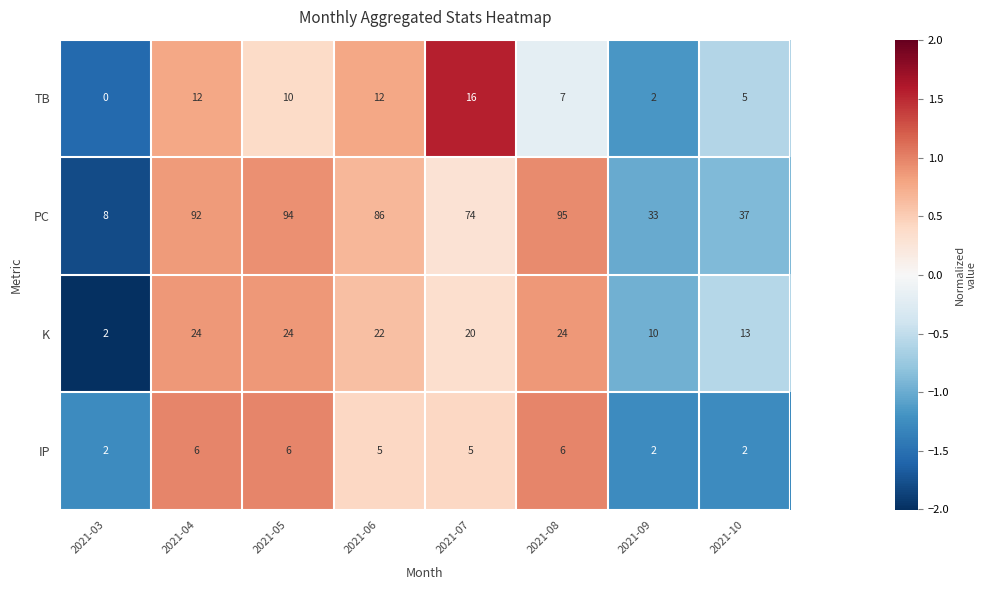

What is the difference between the maximum and minimum values in the K series?

22